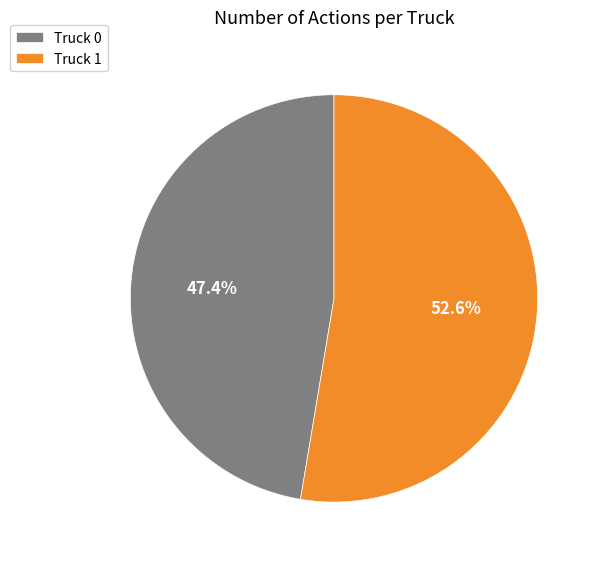

Does Truck 1 account for over 50% of the chart?

Yes